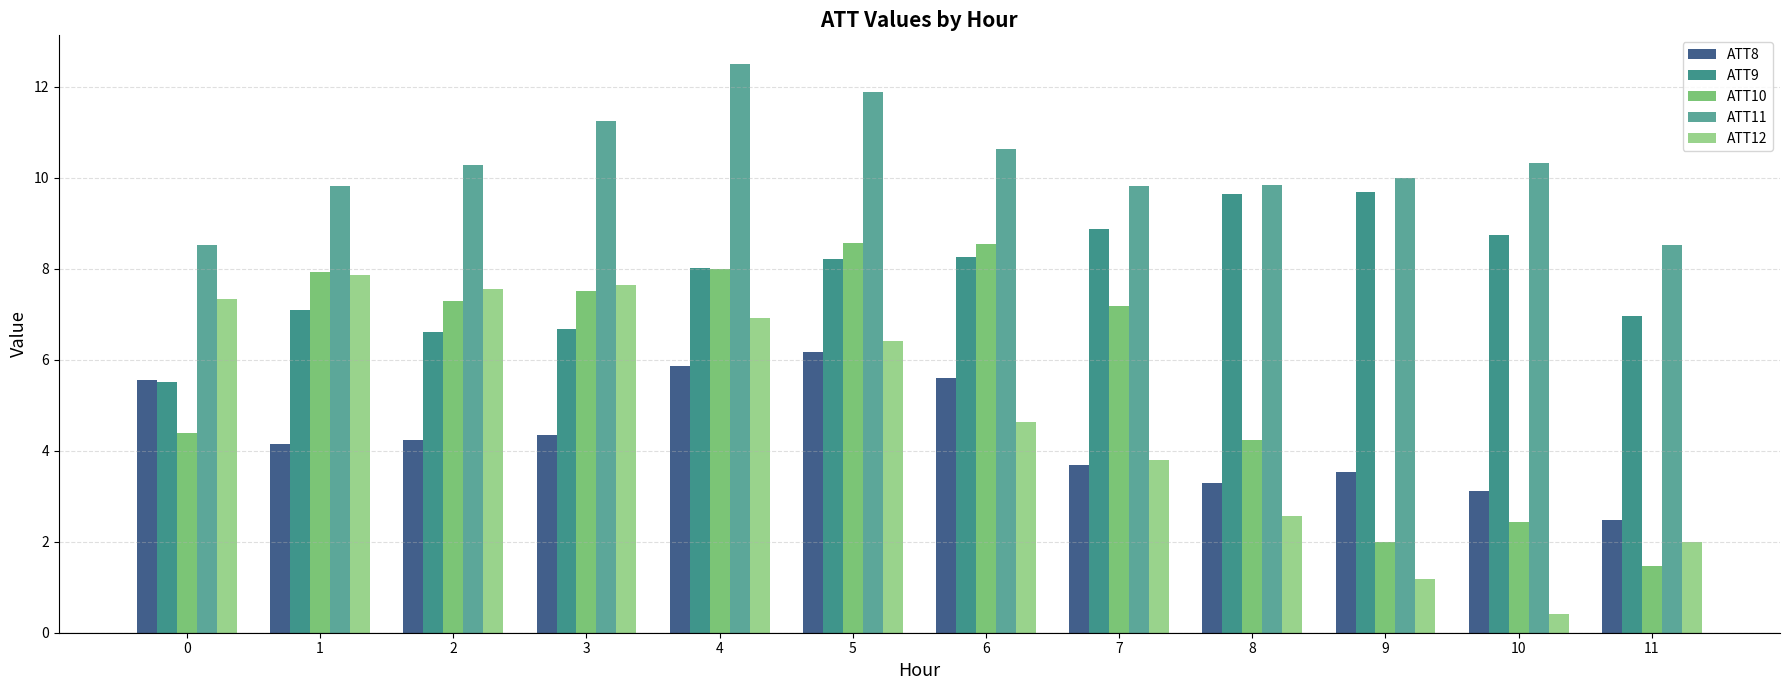

What is the sum of the ATT11 values at 7 and 11?

18.3